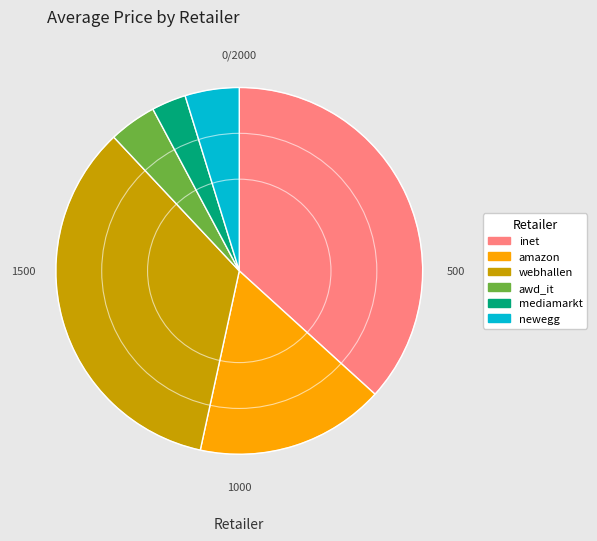

True or false: amazon accounts for 9% of the total.

False